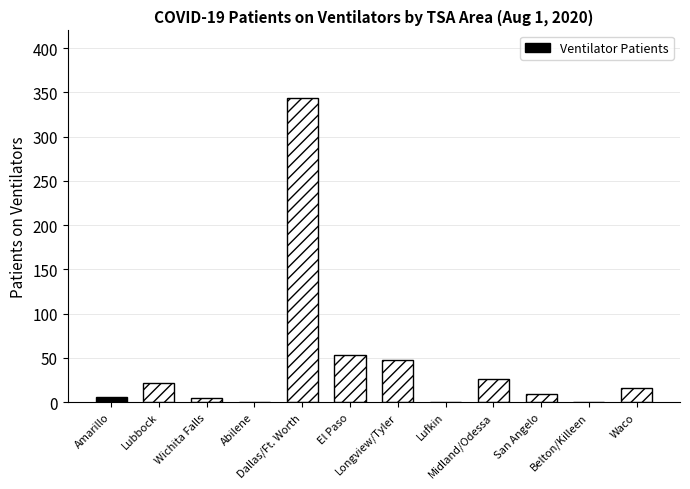

Count the number of categories in the chart.

12